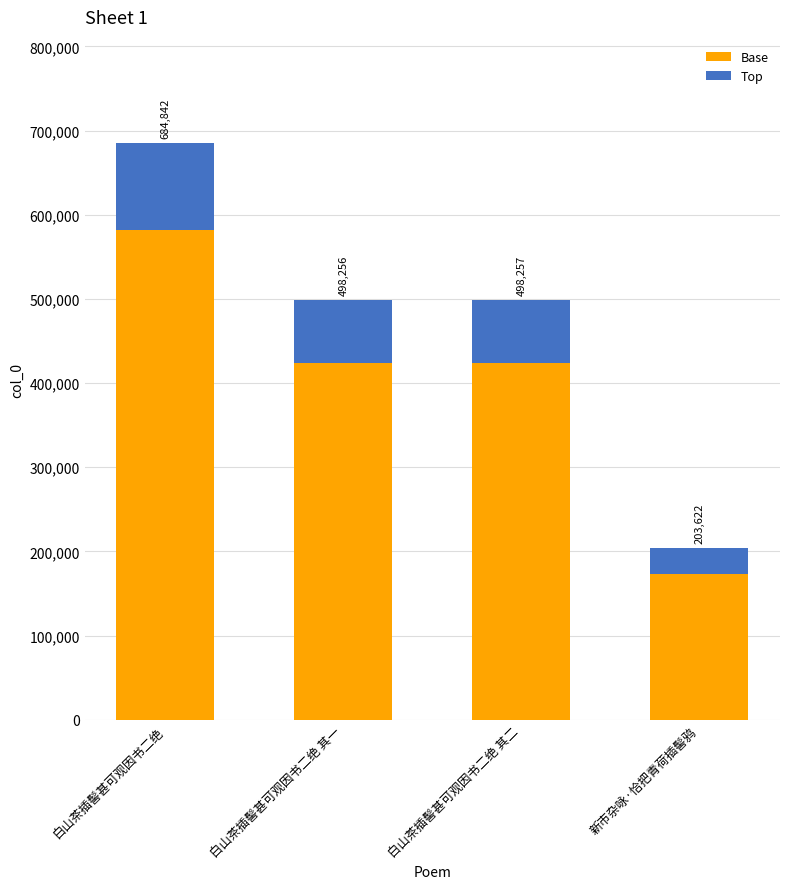

At 白山茶插髻甚可观因书二绝 其二, list the series in order from smallest to largest.

Top, Base